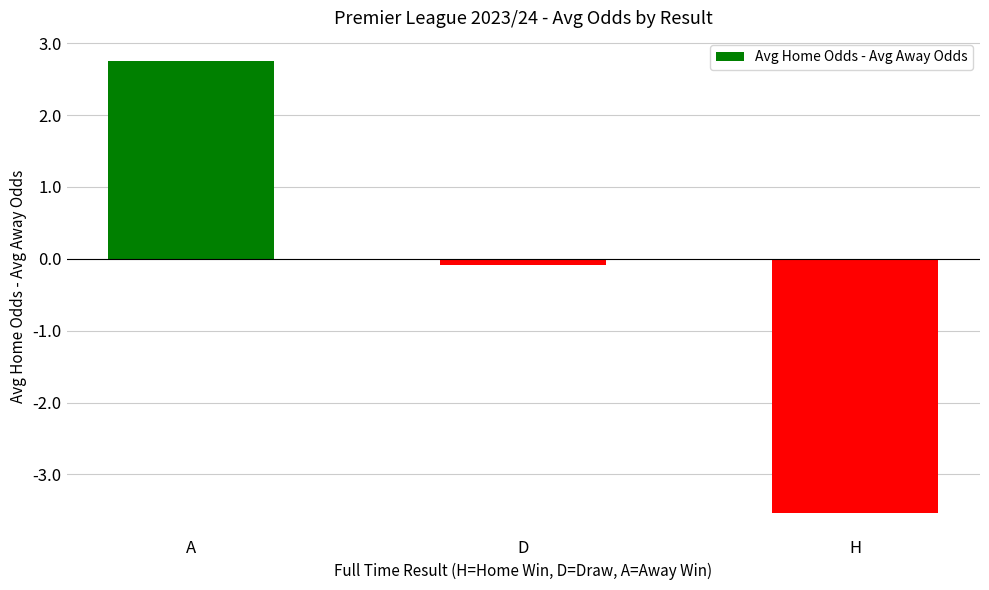

The chart shows a value of 2.8 at A. True or false?

True